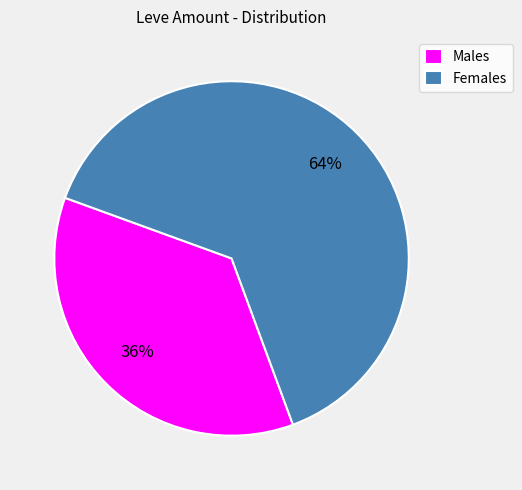

Rank the categories by value from highest to lowest.

Females, Males